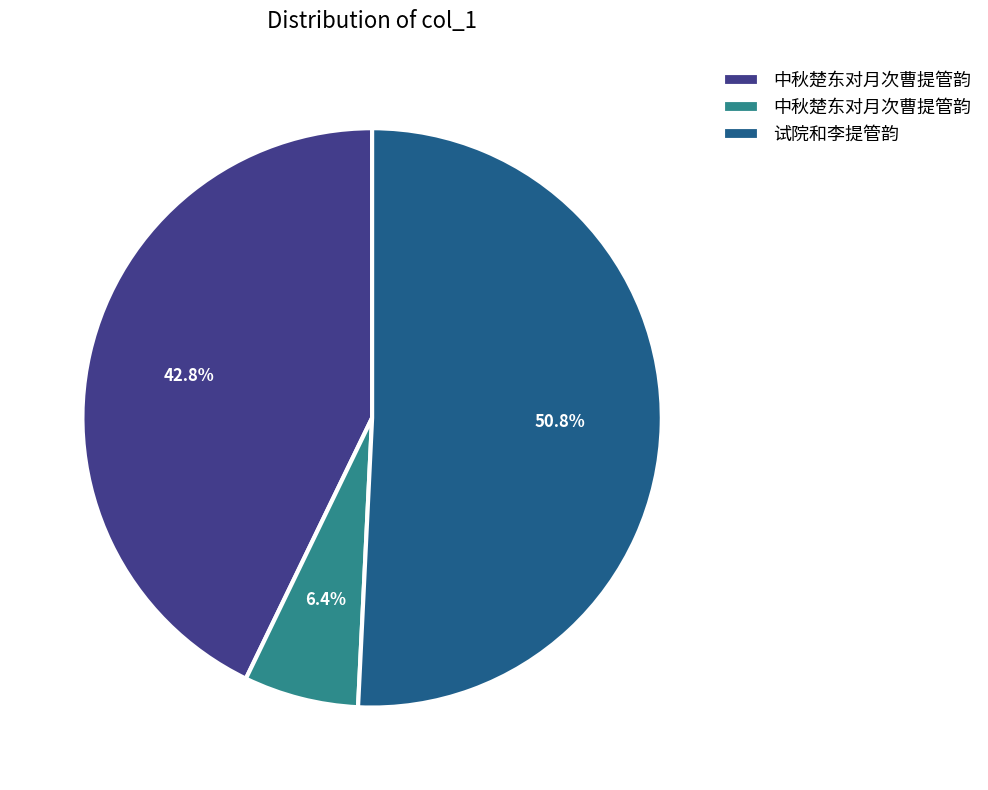

Is there any slice that represents more than half of the pie?

Yes